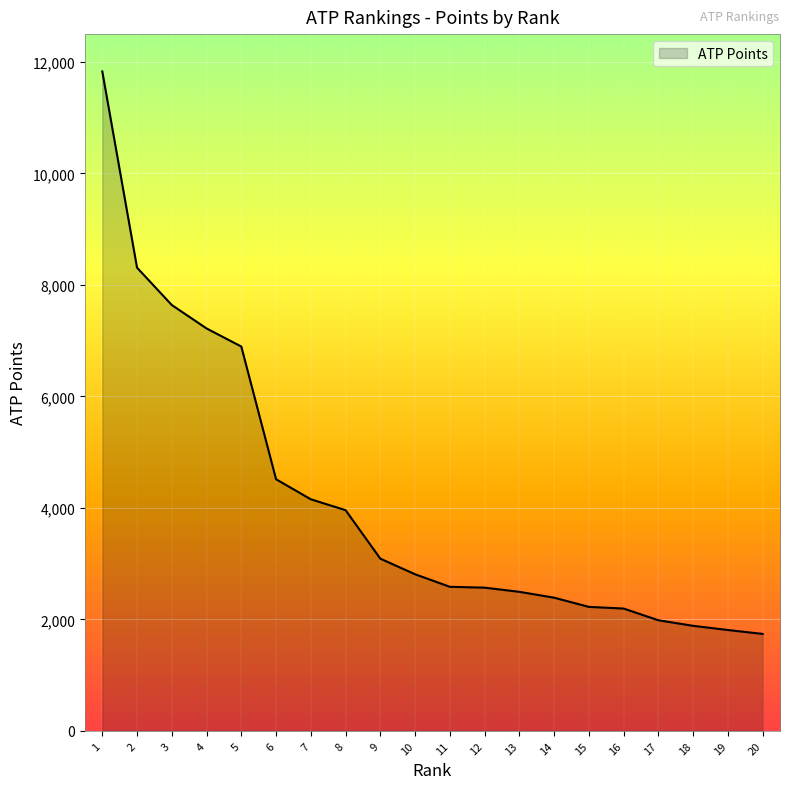

What is the ratio of the value at 16 to the value at 5?

0.3